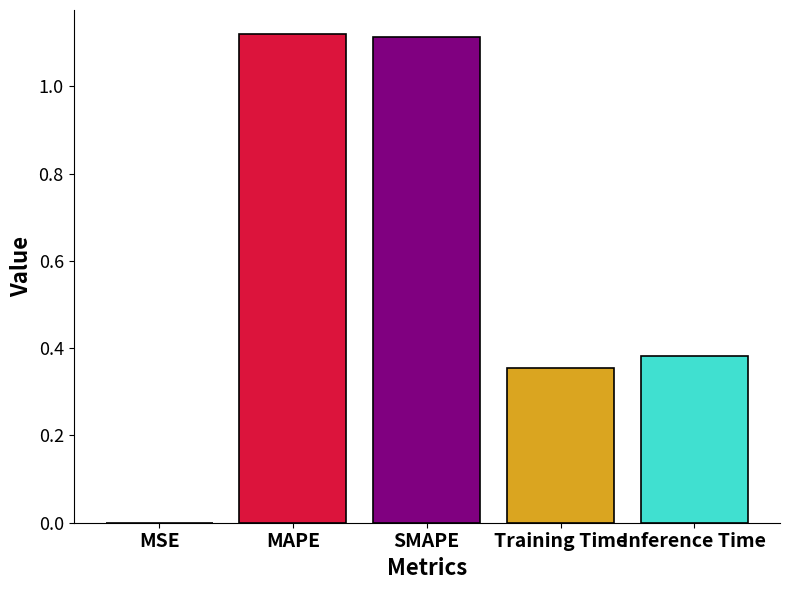

What is the change in value from MAPE to Training Time?

-0.8